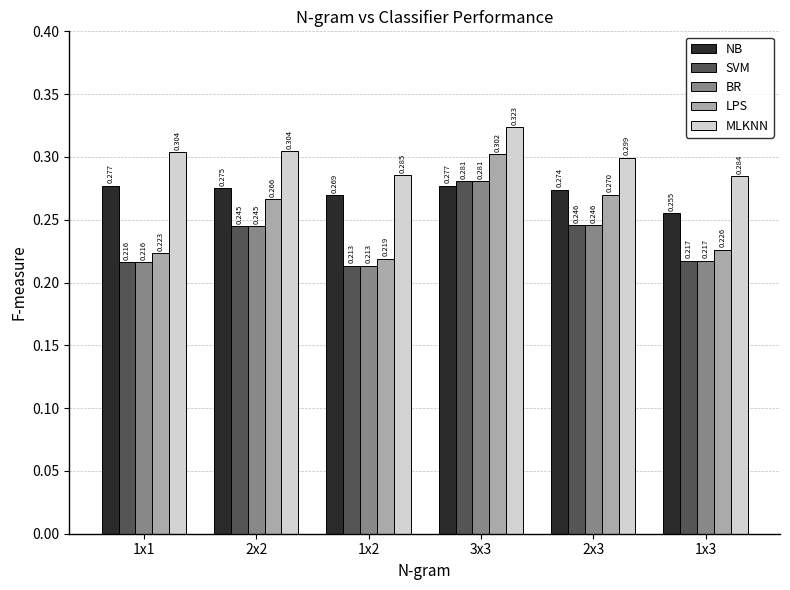

Which series changed the most between 3x3 and 1x3?

LPS